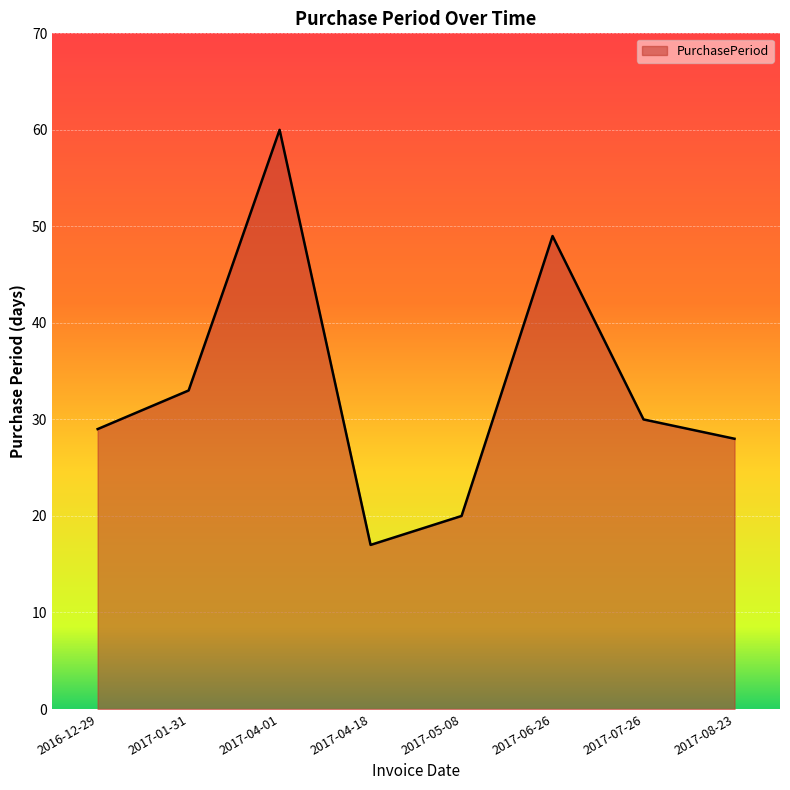

What is the difference between the values at 2017-06-26 and 2017-01-31?

16